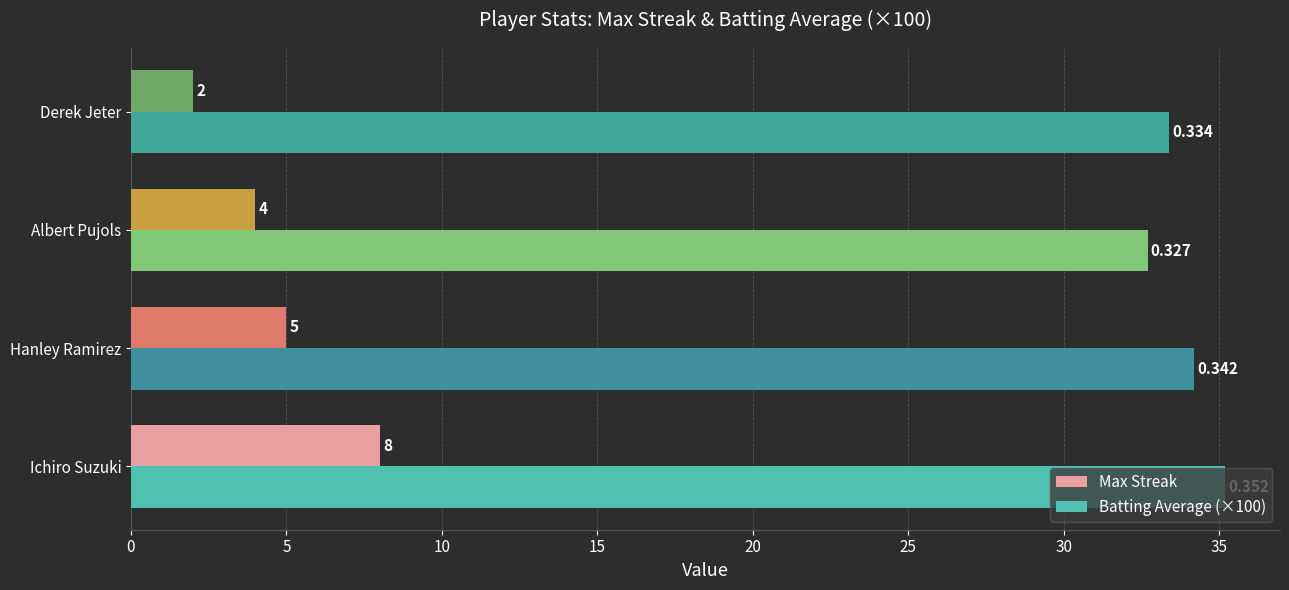

Is the value of Batting Average (×100) at Derek Jeter greater than the value of Max Streak at Hanley Ramirez?

Yes